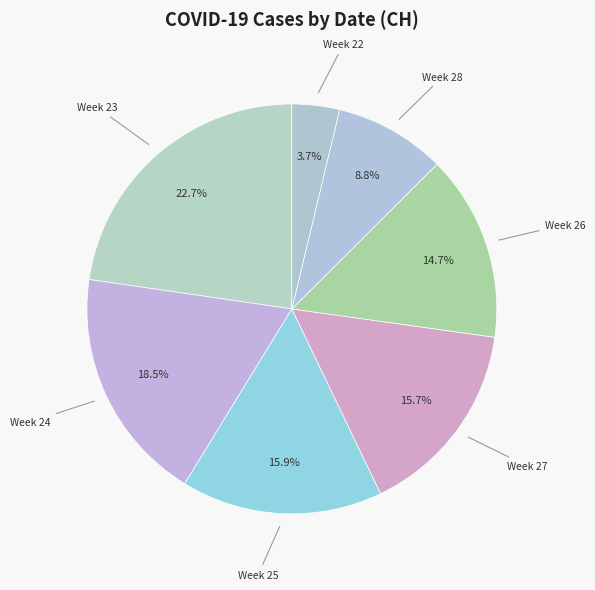

How many segments does this pie chart have?

7